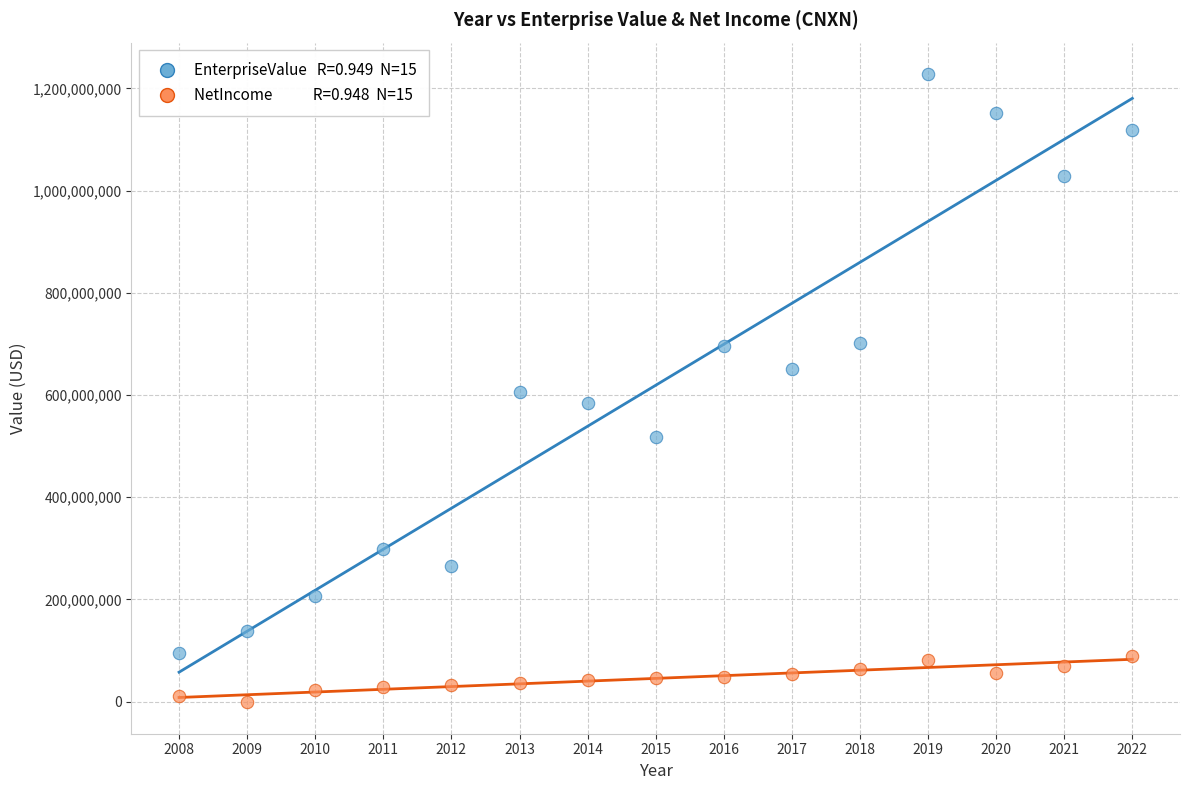

Across all data points, what is the range of X values (max minus min)?

14.0